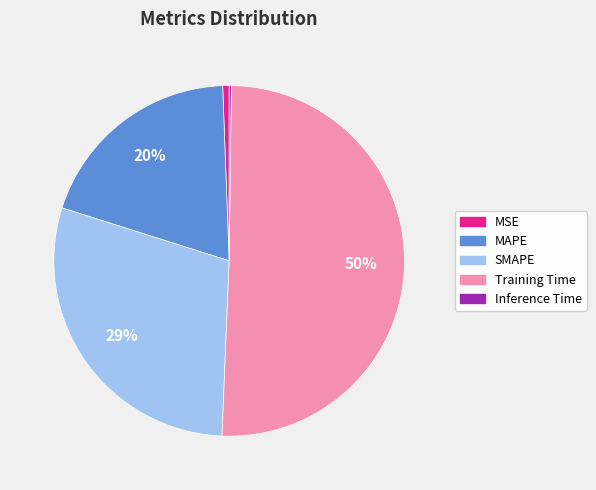

Which slice represents more than half of the pie?

Training Time